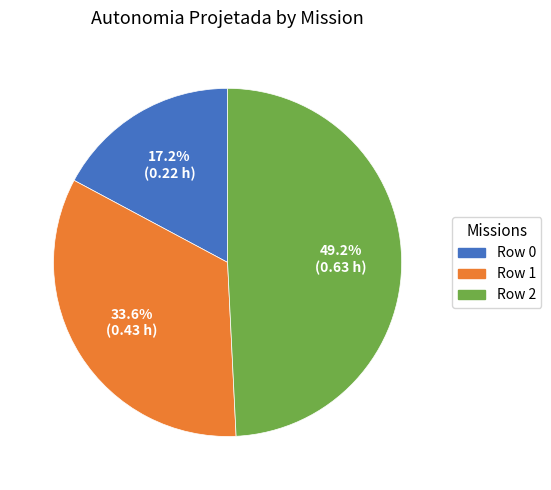

What percentage is the Row 2 slice, to the nearest percent?

49%